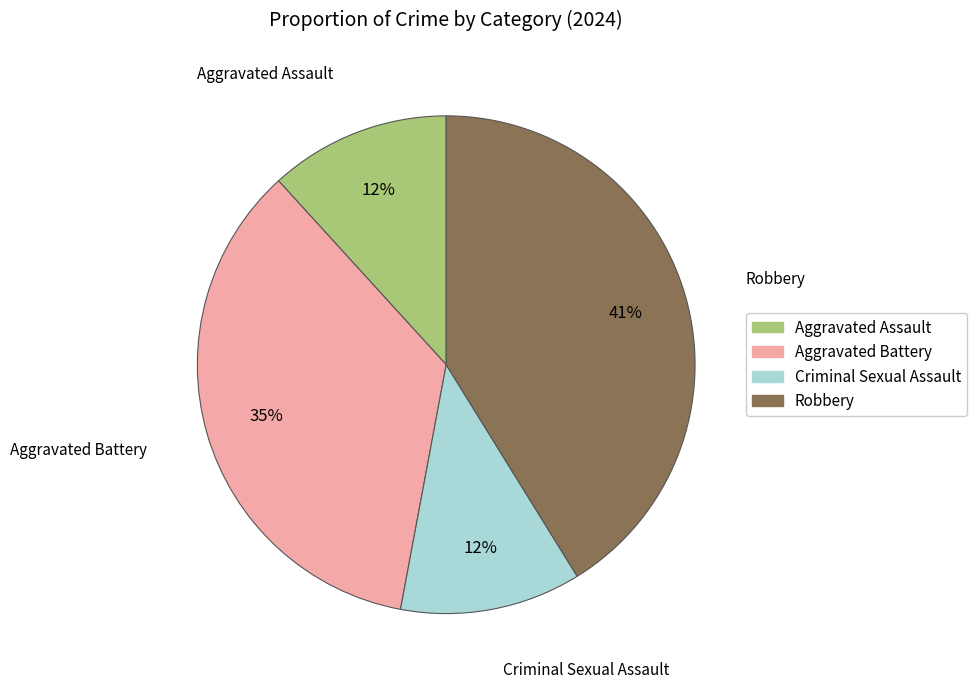

Which slice is the largest?

Robbery